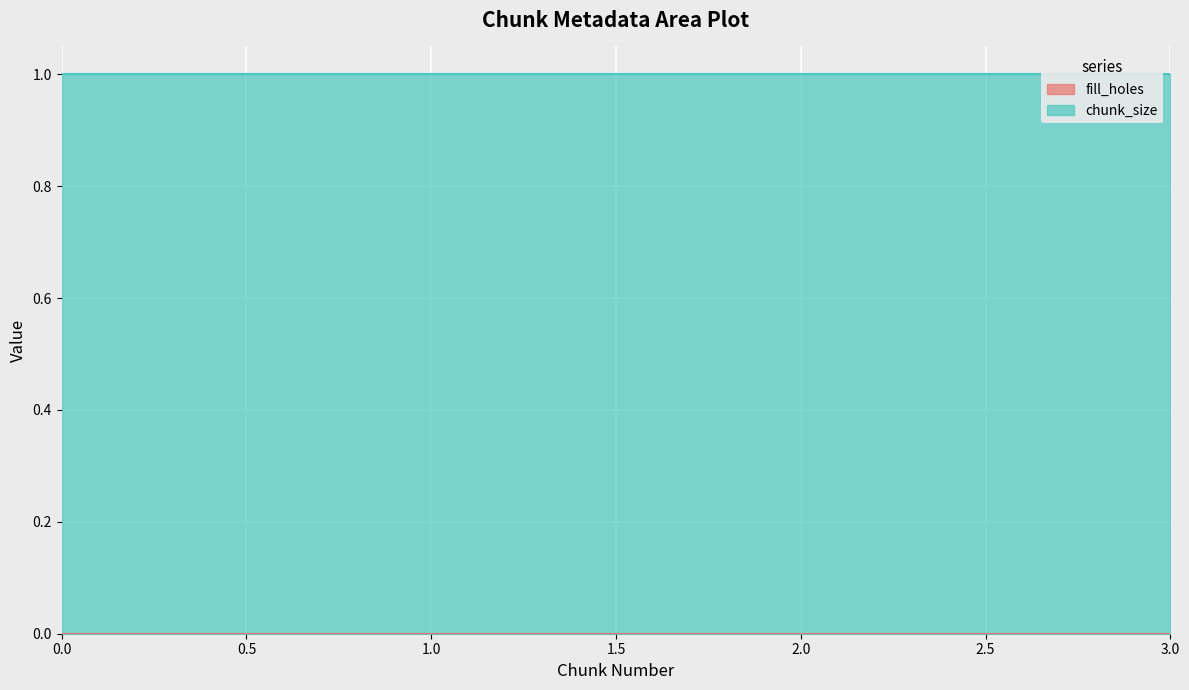

True or false: chunk_size has more than 1 interior local peaks.

False